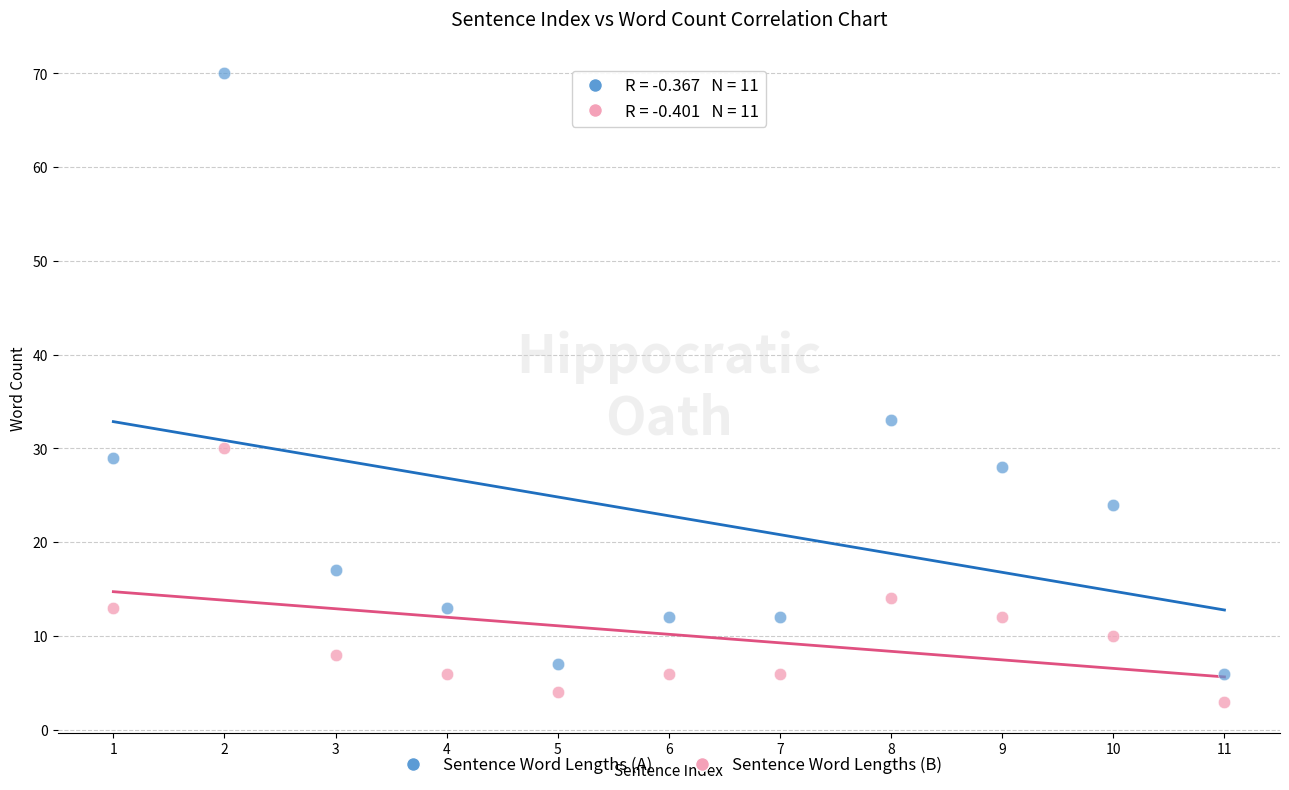

Which series has the widest spread of Y values?

Sentence Word Lengths (A)